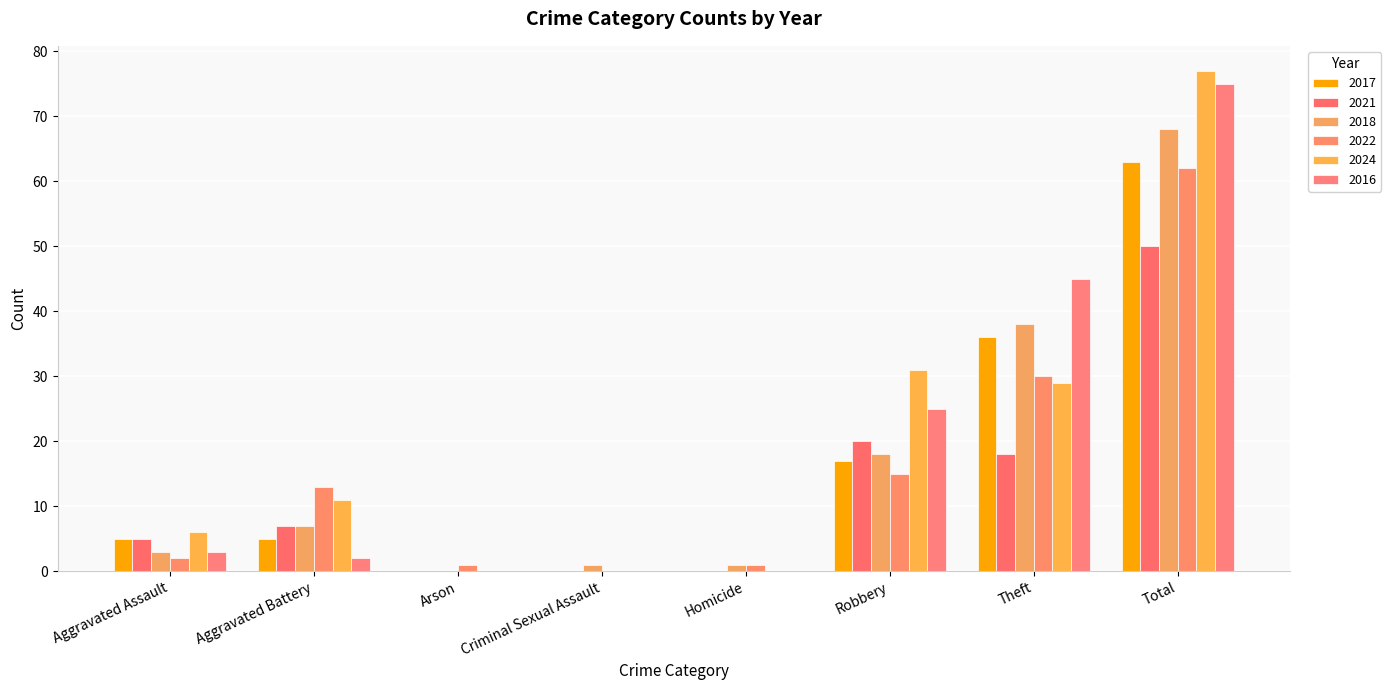

List the labels in order of 2024 value, largest first.

Total, Robbery, Theft, Aggravated Battery, Aggravated Assault, Arson, Criminal Sexual Assault, Homicide